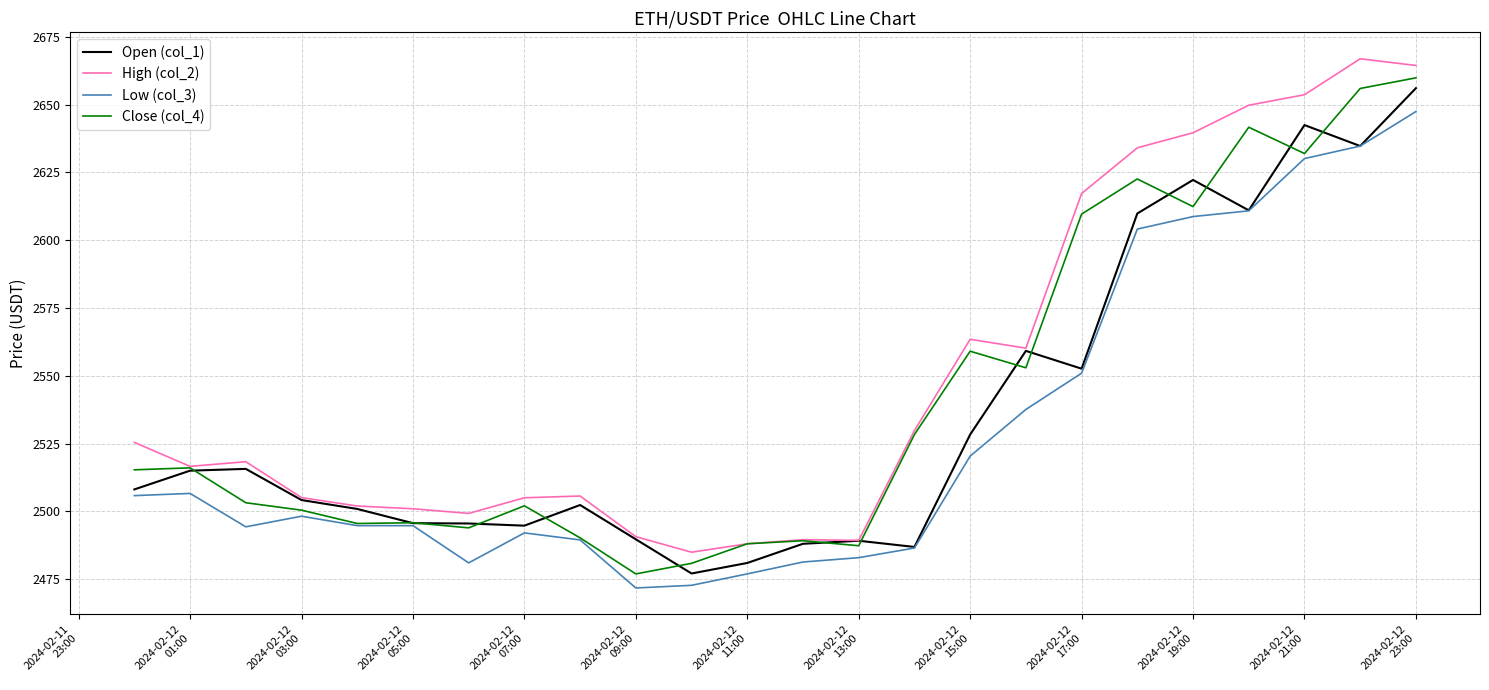

What is the maximum value for Open (col_1)?

2656.0